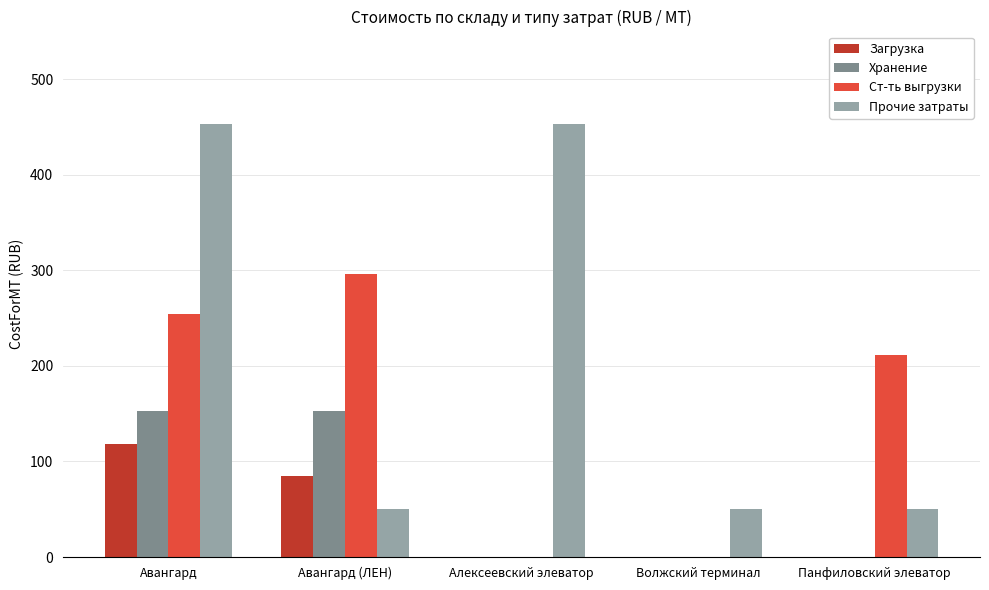

Is the value of Загрузка at Авангард greater than the value of Прочие затраты at Волжский терминал?

Yes